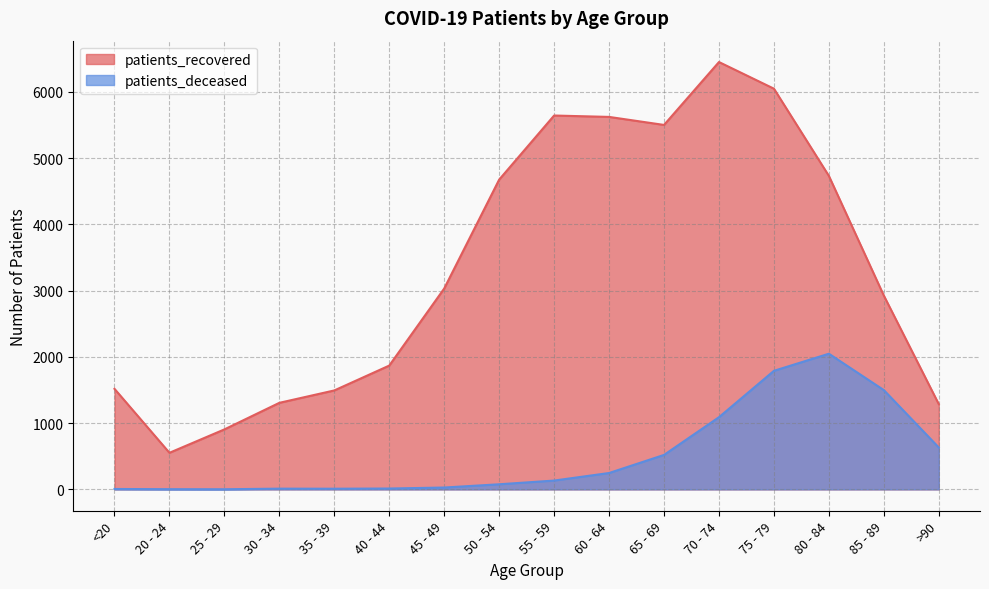

What position from the right is 40 - 44?

11